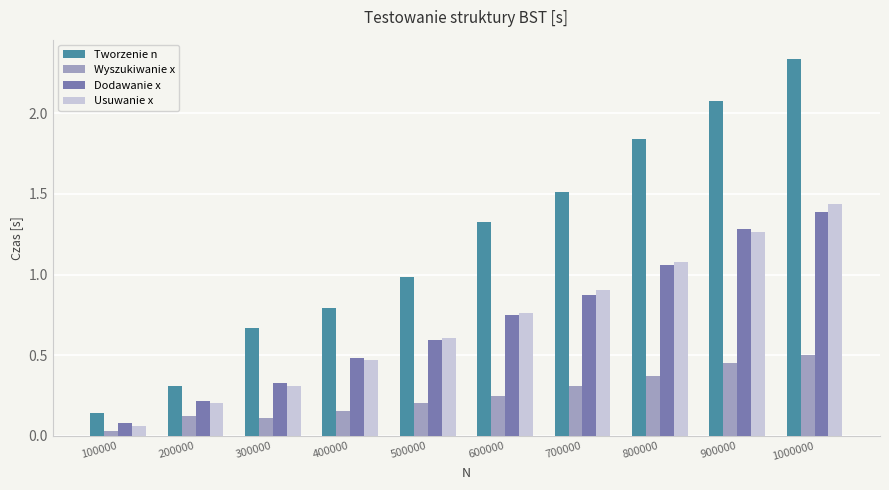

What is the sum of the Dodawanie x values at 600000 and 400000?

1.2